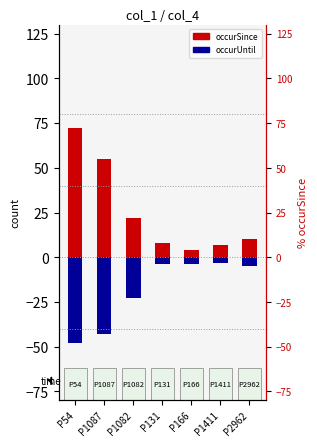

Between P166 and P131, which is larger?

P131